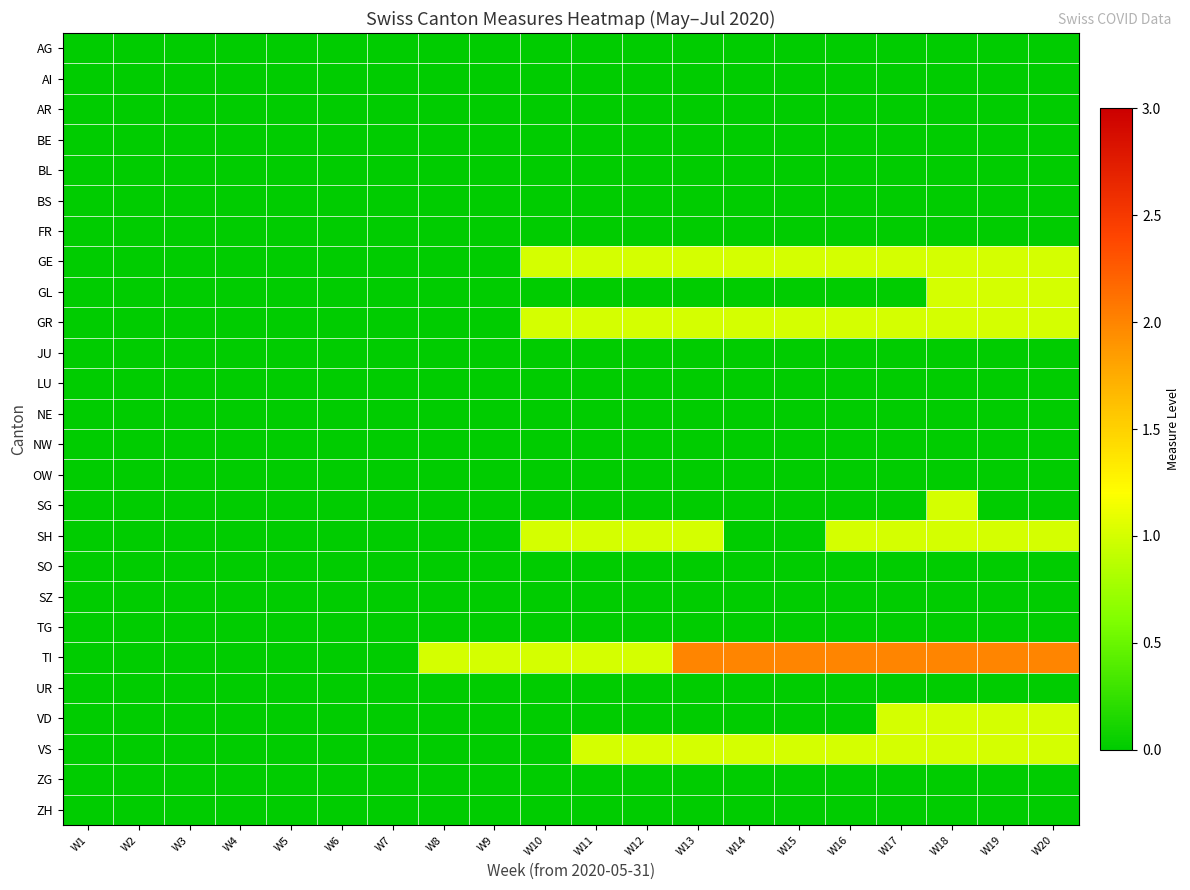

Which category has the lowest value across all series?

W1